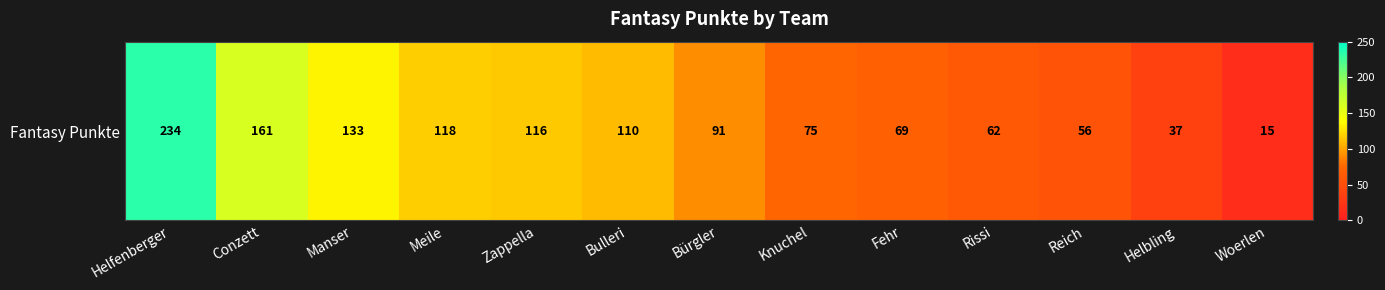

The value at Helfenberger is 63. True or false?

False